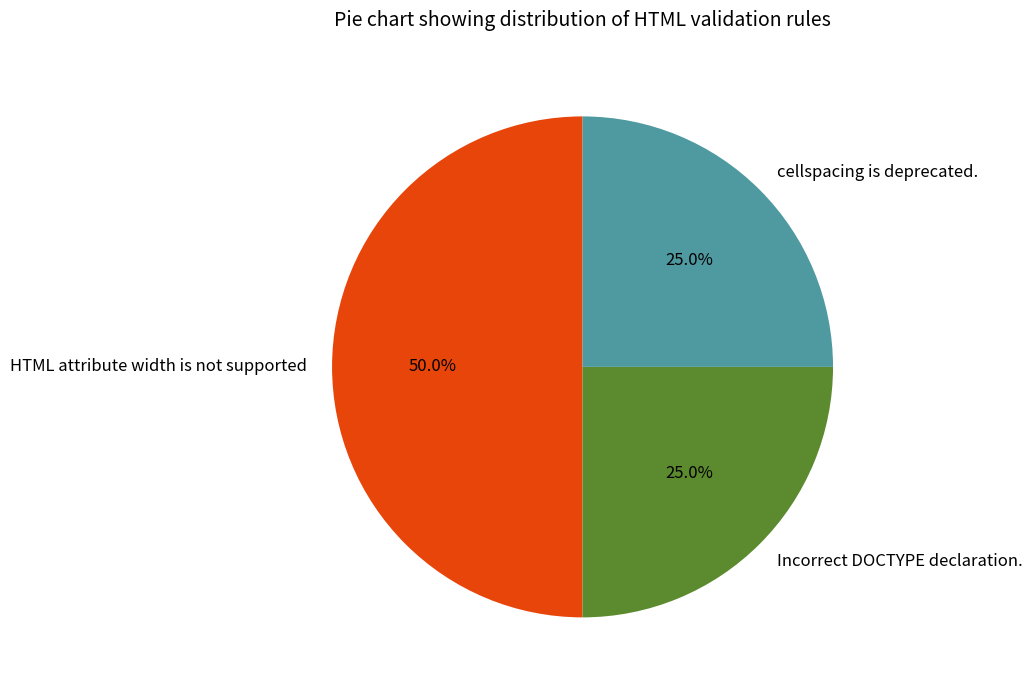

Which has a higher value, Incorrect DOCTYPE declaration. or HTML attribute width is not supported?

HTML attribute width is not supported